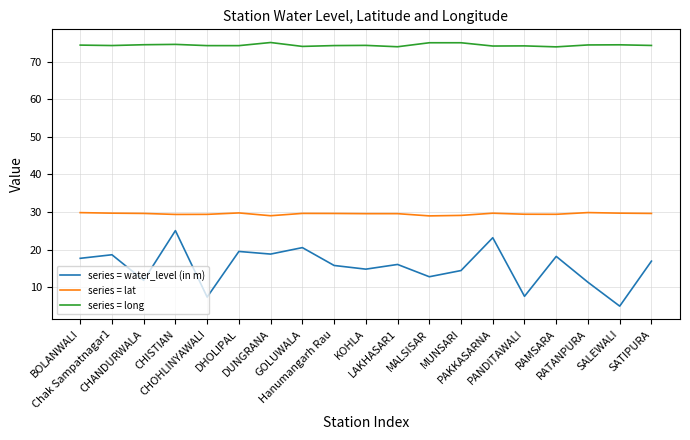

Is this an area chart (filled region under the line)?

No